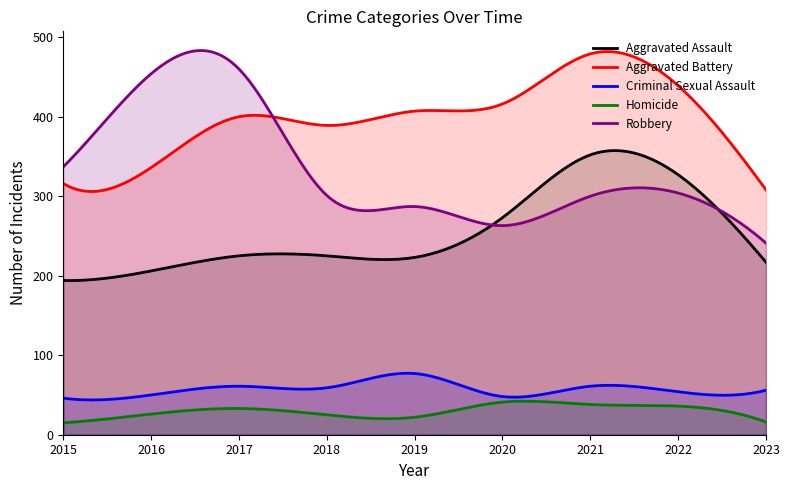

At how many categories does at least one series exceed 270?

300